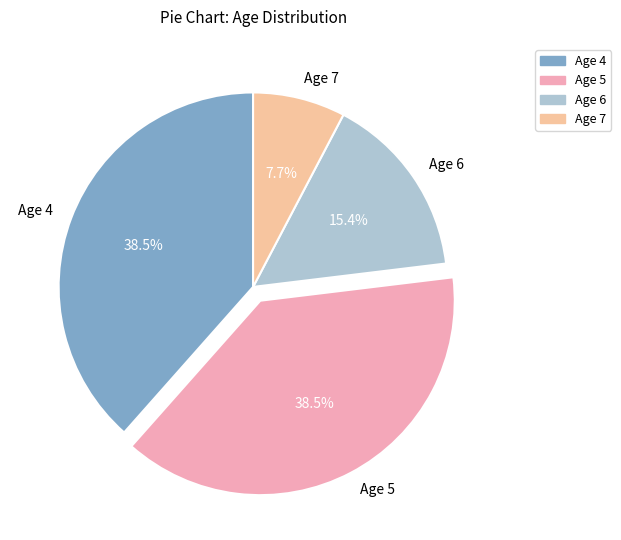

Is it true that Age 6 is 27% of the pie?

False